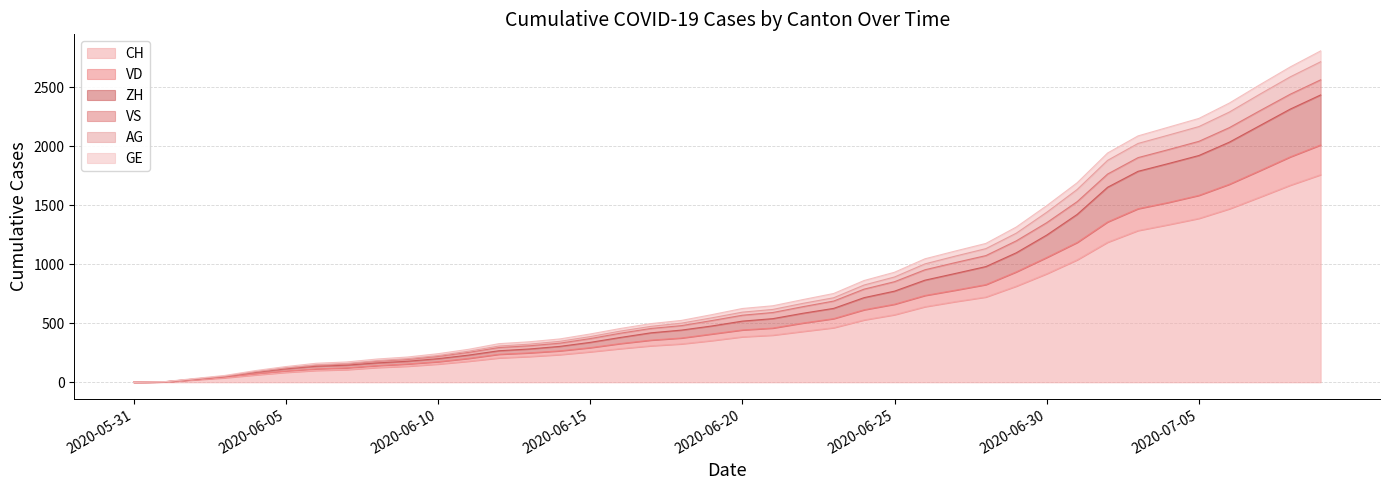

Between 2020-06-16 and 2020-06-08, which is larger?

2020-06-16